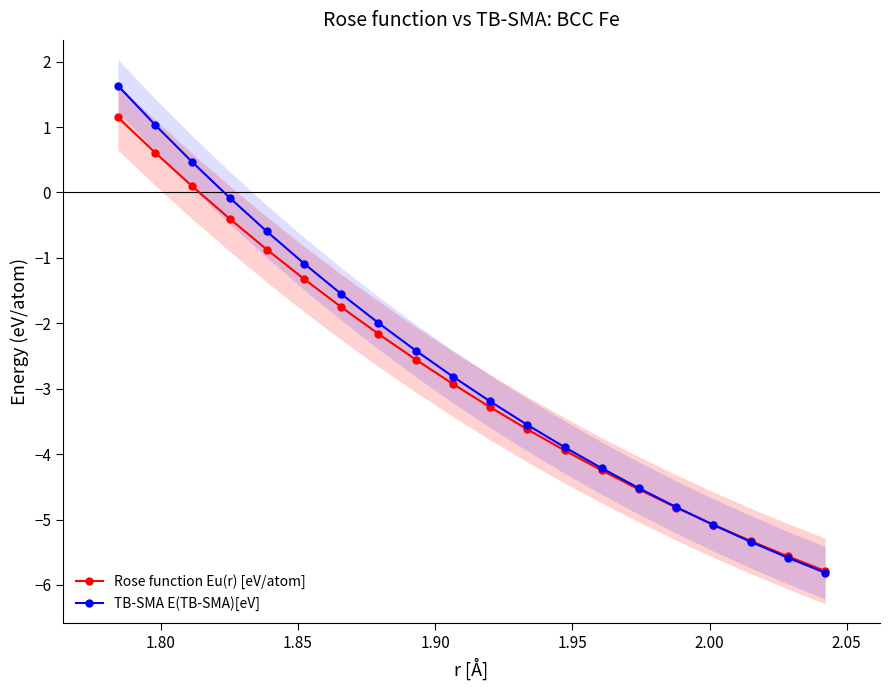

What is the value of the Rose function Eu(r) [eV/atom] point at the 10th from the left?

-2.9